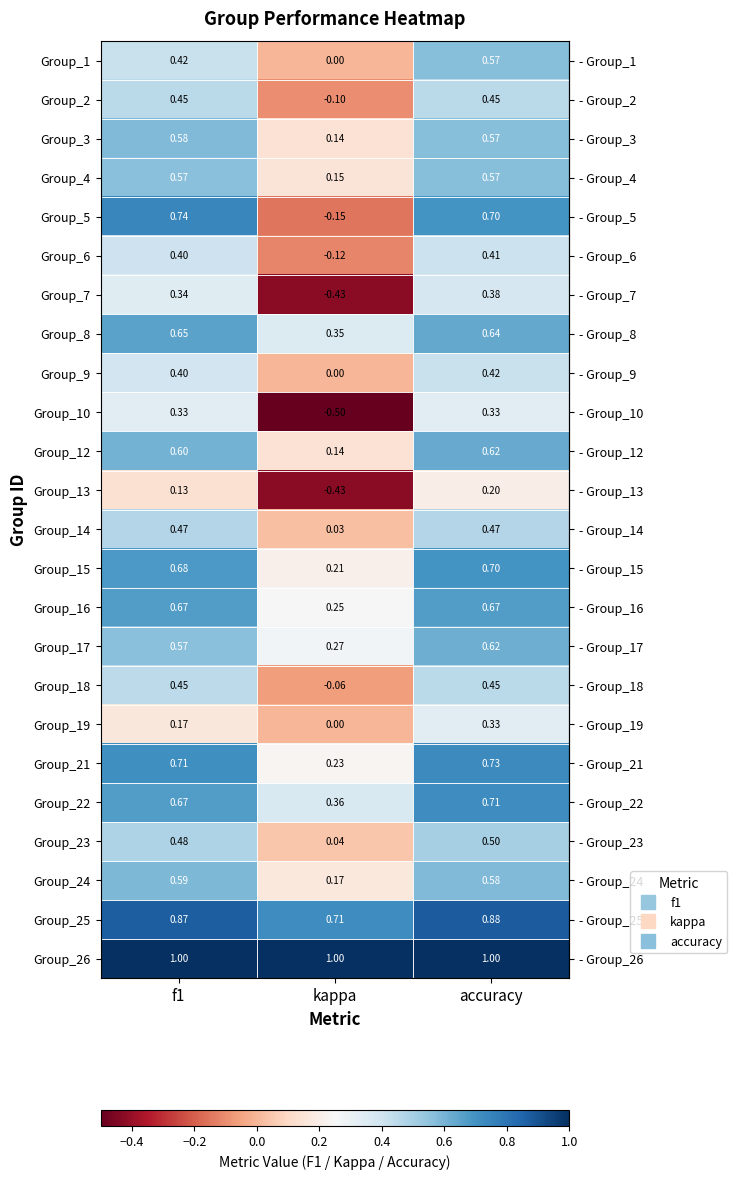

Which category has the lowest value in the Group_3 series?

kappa